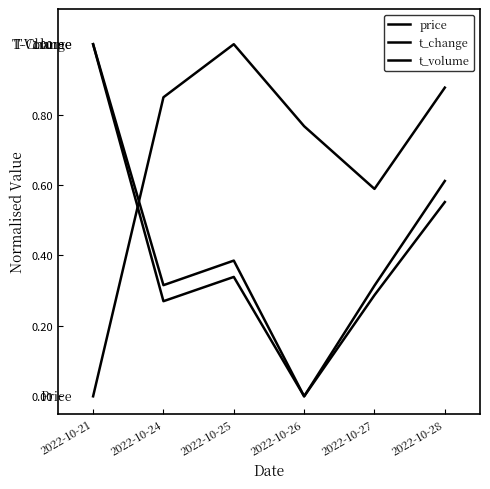

True or false: t_volume and t_change cross at least once.

False